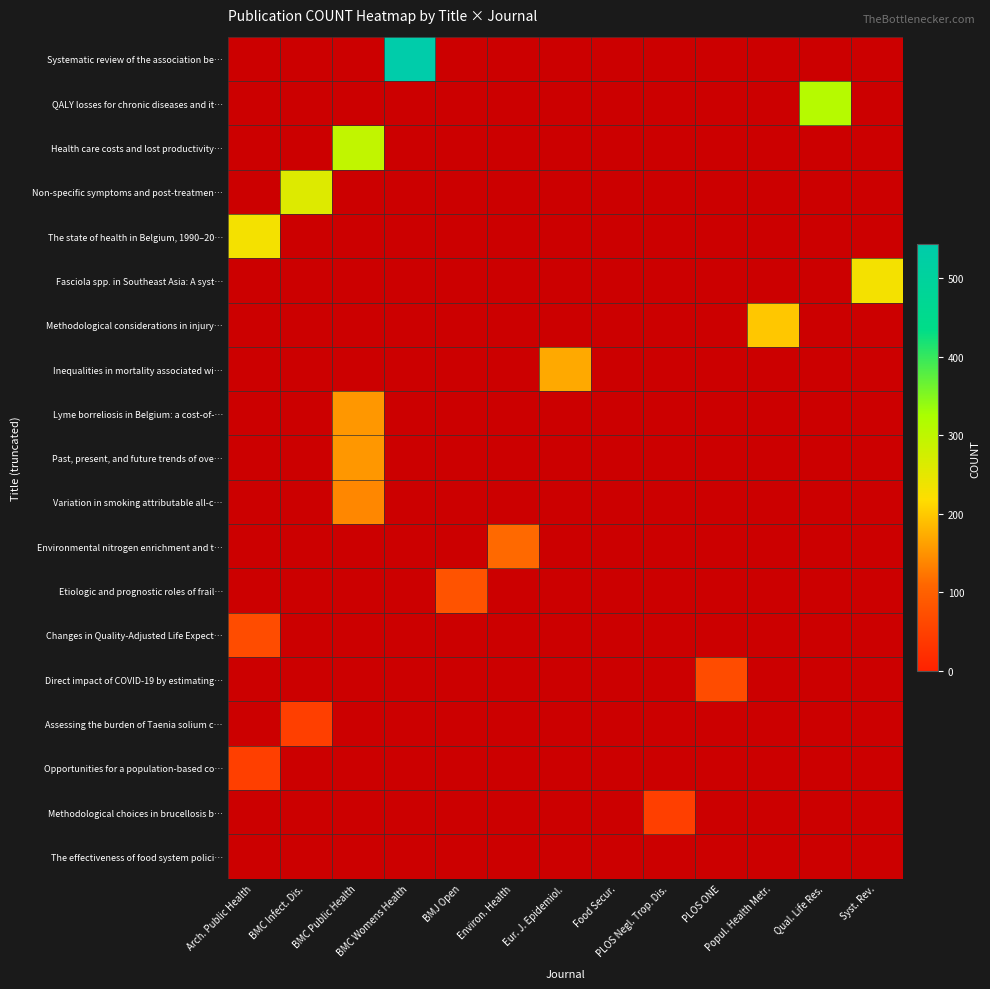

What is the maximum value shown in the chart?

543.0